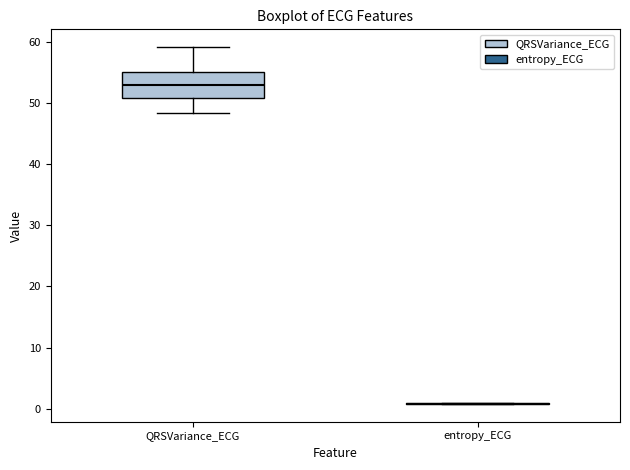

Reading left to right, read every box against the y-axis: the position of its median line, the range the box covers, and the ends of its whiskers. The values are not printed on the chart, so give them approximately, as read against the axis.

QRSVariance_ECG: median 53, box 51 to 55, whiskers 48 to 59
entropy_ECG: box collapsed to a line at 1, whiskers 1 to 1